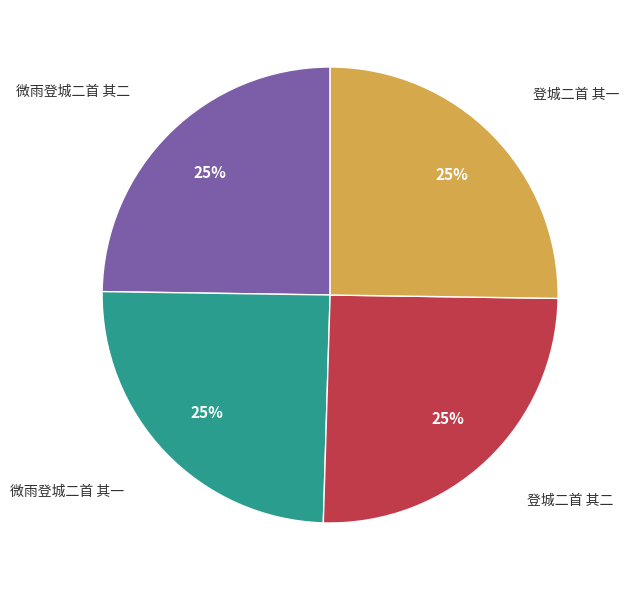

Does any single category account for the majority?

No